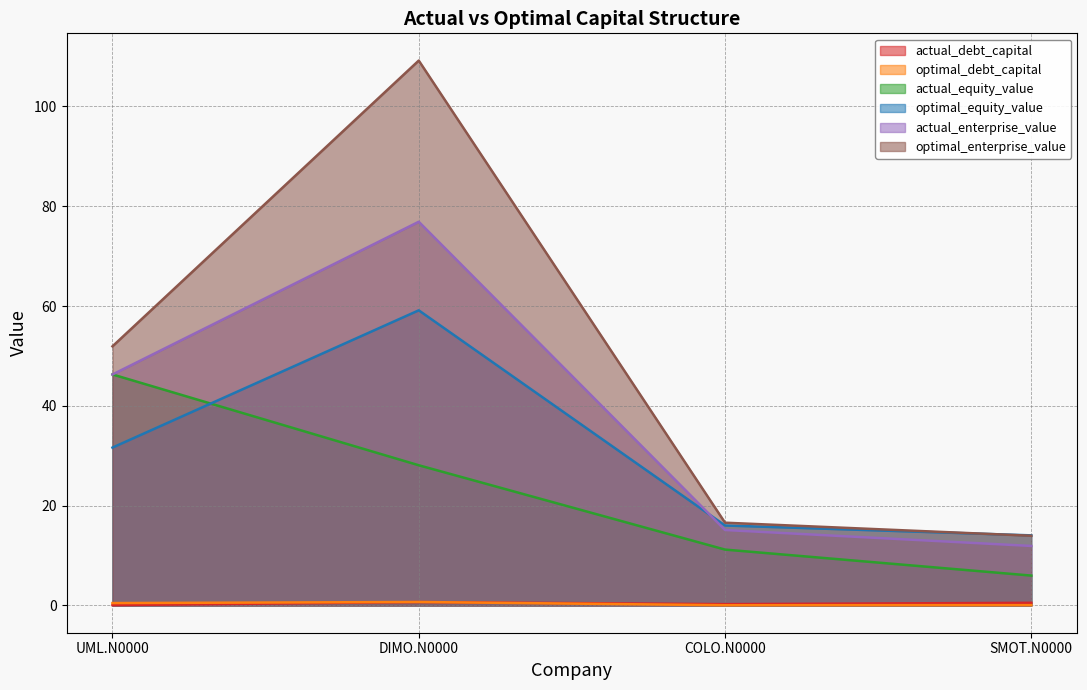

What is the label of the 2nd point from the right?

COLO.N0000